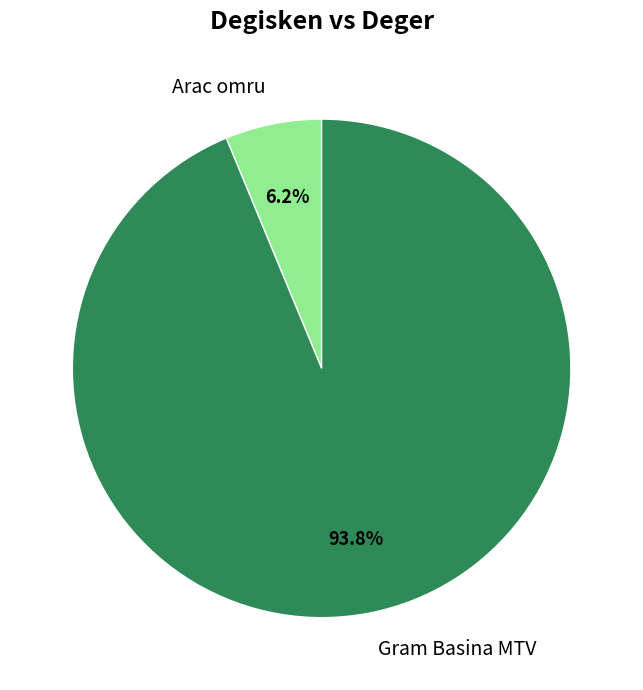

Is the sum of Gram Basina MTV and Arac omru greater than half?

Yes